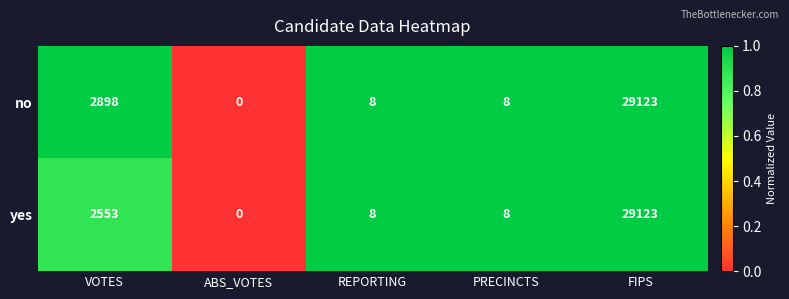

Which series has the largest total across all categories?

no